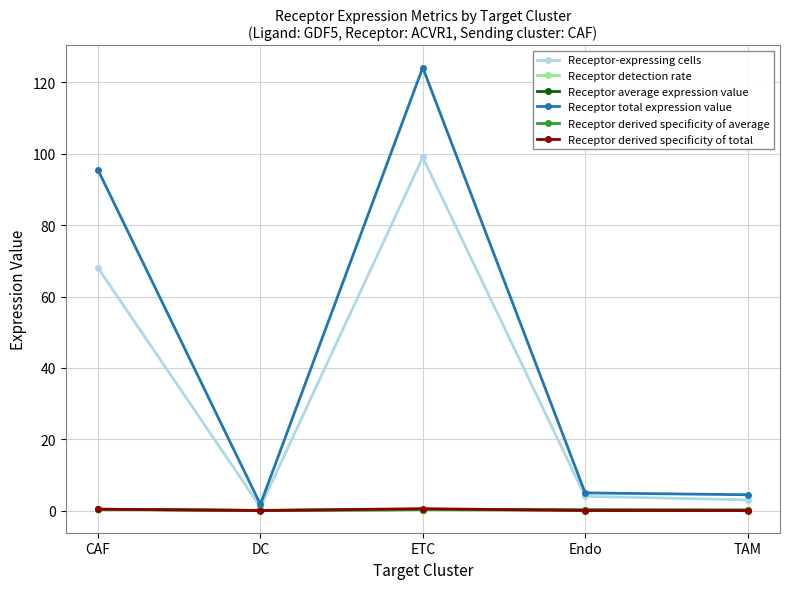

What is the difference between the highest and lowest values at CAF?

95.2